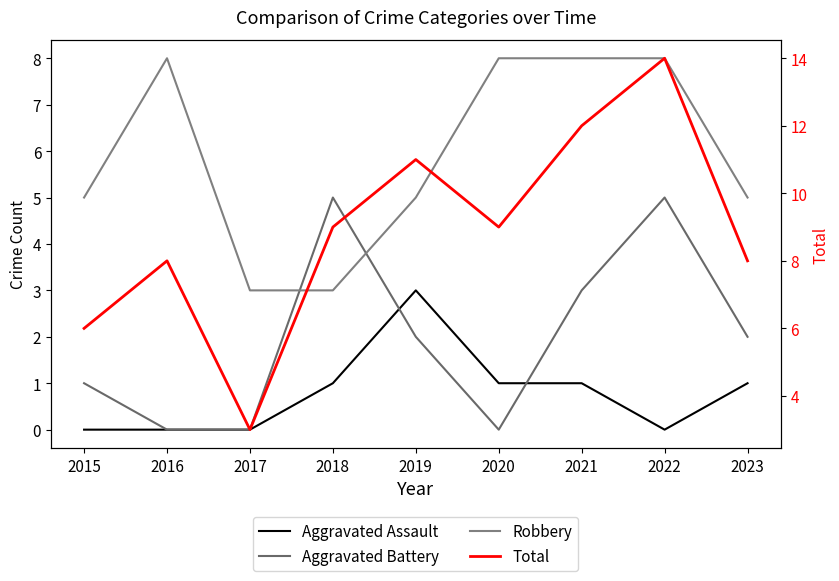

True or false: Total has more than 1 points higher than both neighbors.

True